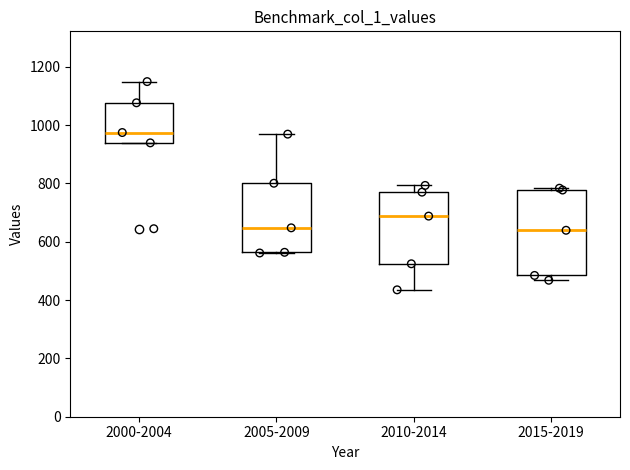

Reading left to right, read every box against the y-axis: the position of its median line, the range the box covers, and the ends of its whiskers. The values are not printed on the chart, so give them approximately, as read against the axis.

2000-2004: median 980, box 940 to 1080, whiskers 940 to 1140
2005-2009: median 640, box 560 to 800, whiskers 560 to 960
2010-2014: median 680, box 520 to 780, whiskers 440 to 800
2015-2019: median 640, box 480 to 780, whiskers 460 to 780 (just above the box's upper edge)